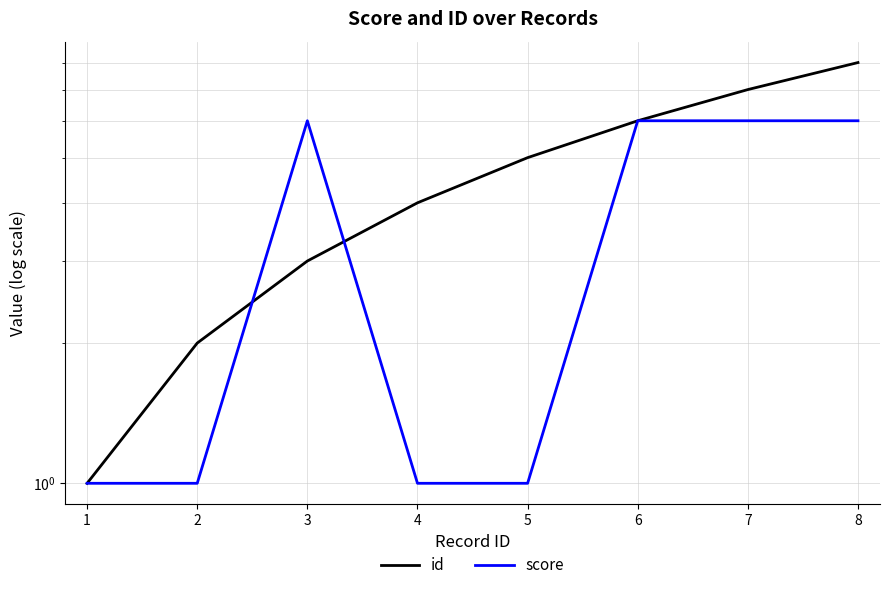

How many values in the id series are below 5?

4